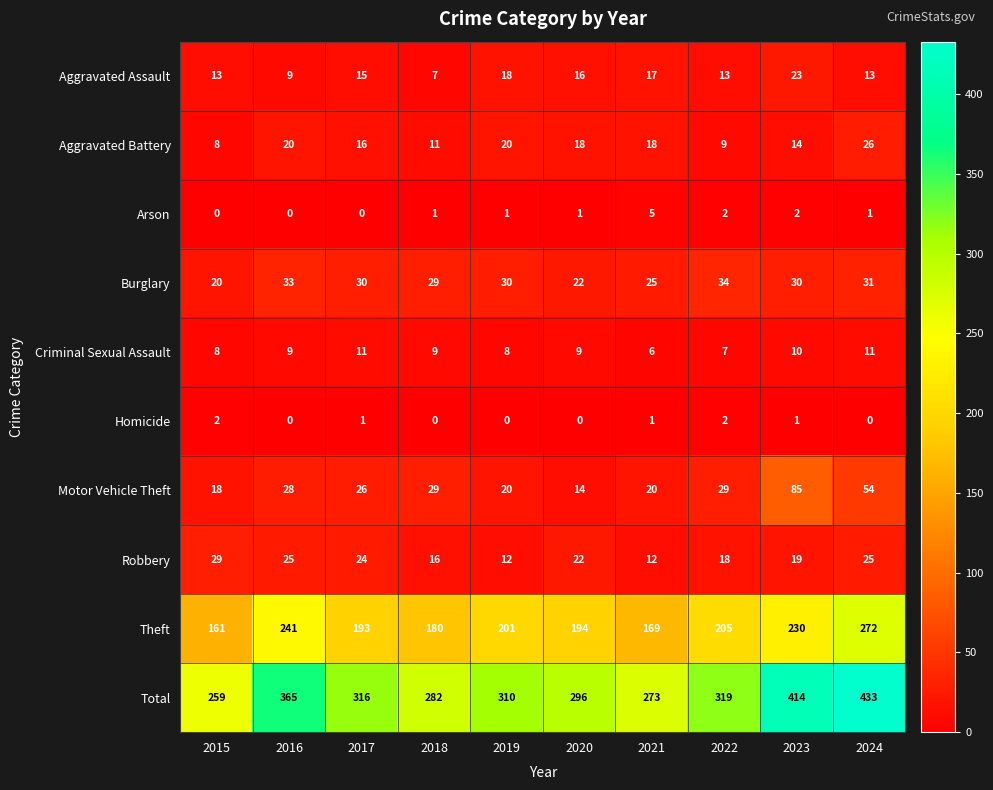

The value of Arson at 2019 is 0. True or false?

False